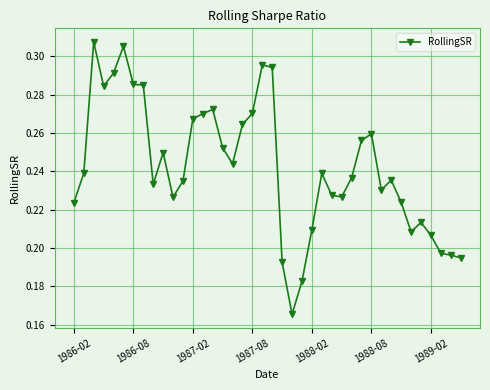

What is the sum of all values?

9.7